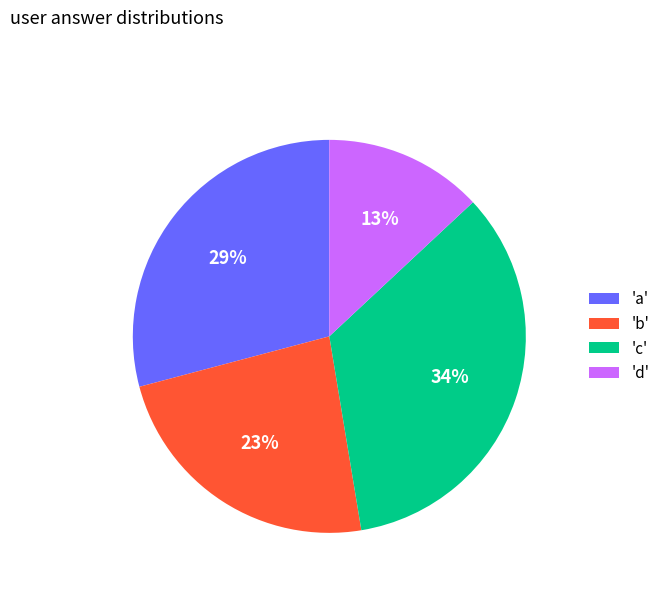

Which has a higher value, 'b' or 'c'?

'c'